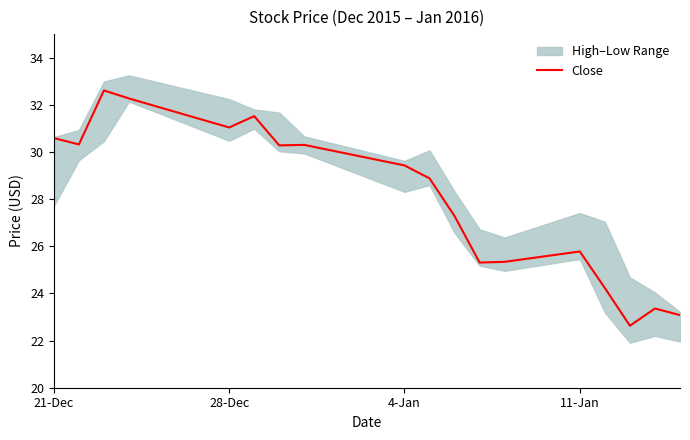

What is the lowest value of the Close series?

22.6